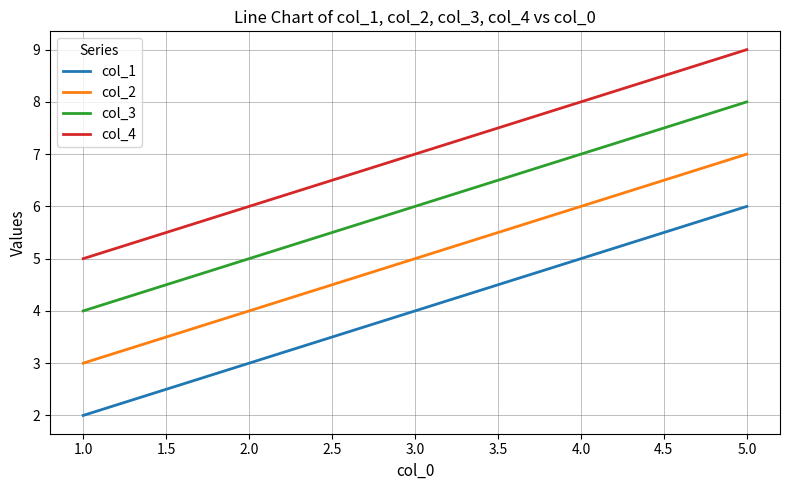

Is the value of col_2 at 5.0 greater than the value of col_1 at 1.0?

Yes